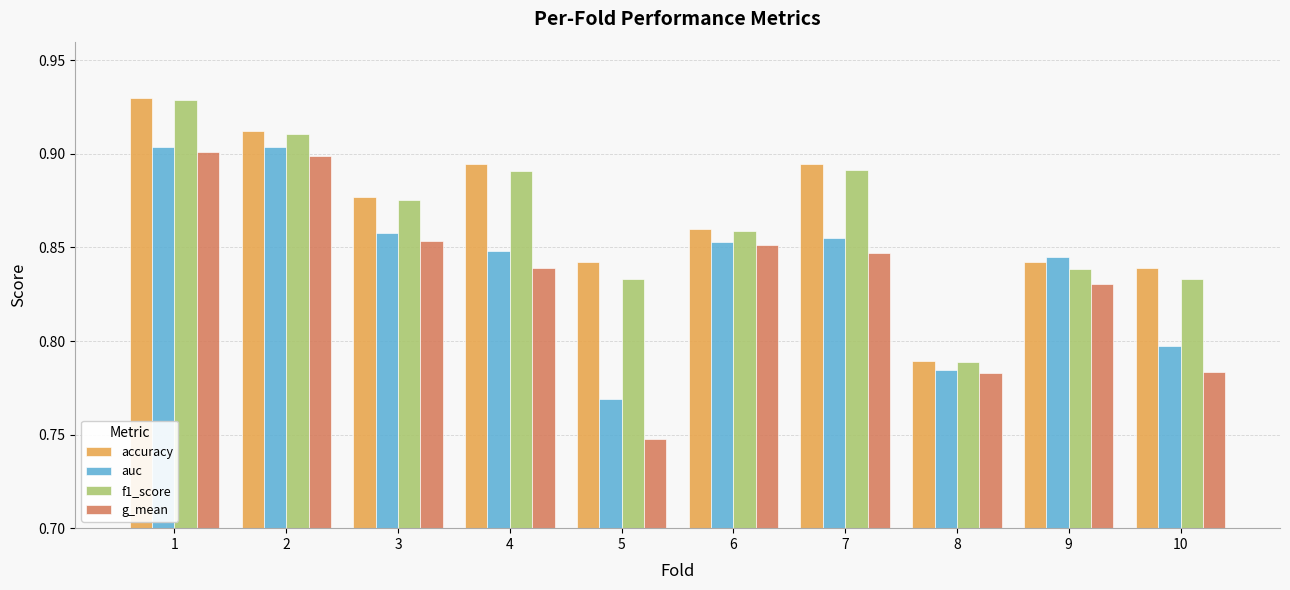

What is the sum of the g_mean values at 4 and 1?

1.7